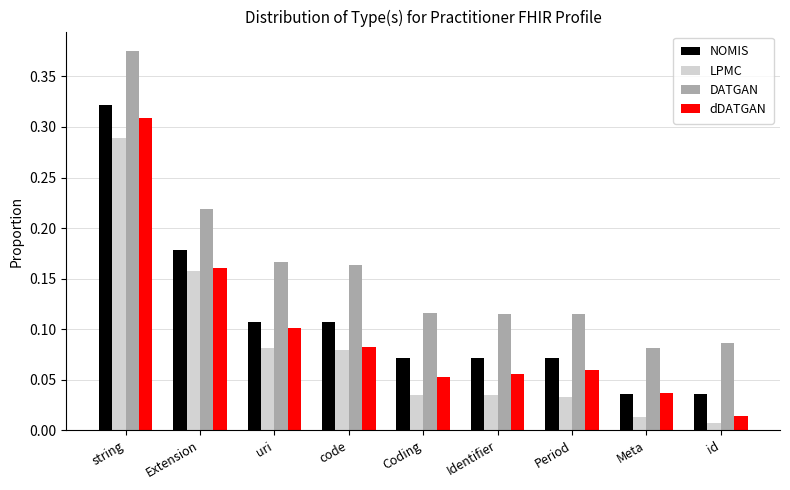

Rank the series by their average value, from lowest to highest.

LPMC, dDATGAN, NOMIS, DATGAN